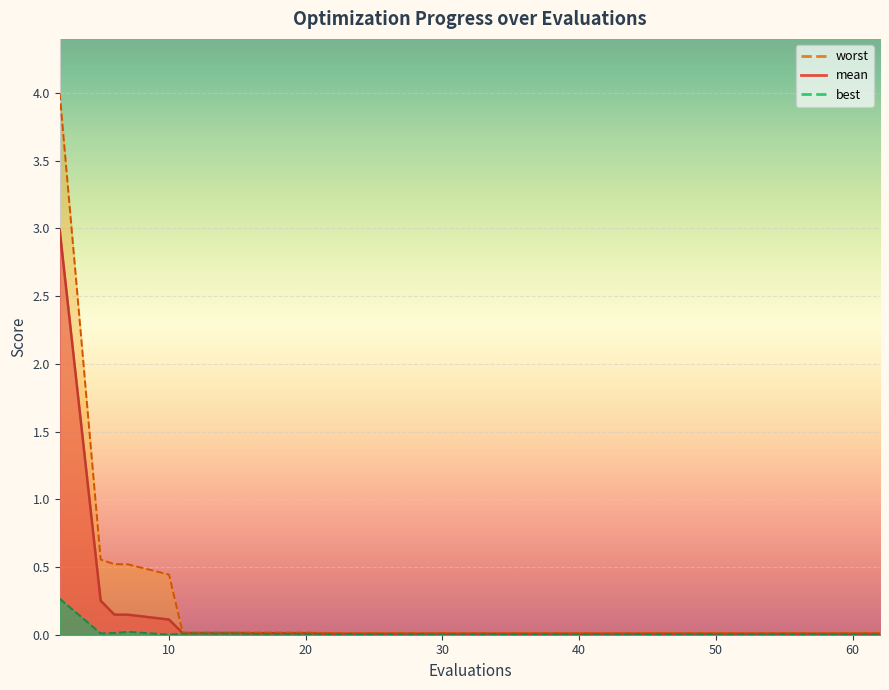

At how many categories does at least one series exceed 0?

20